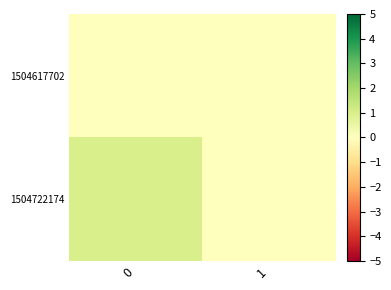

Reading right to left, list all the values displayed in this chart.

1504617702: 1=0	0=0
1504722174: 1=0	0=1